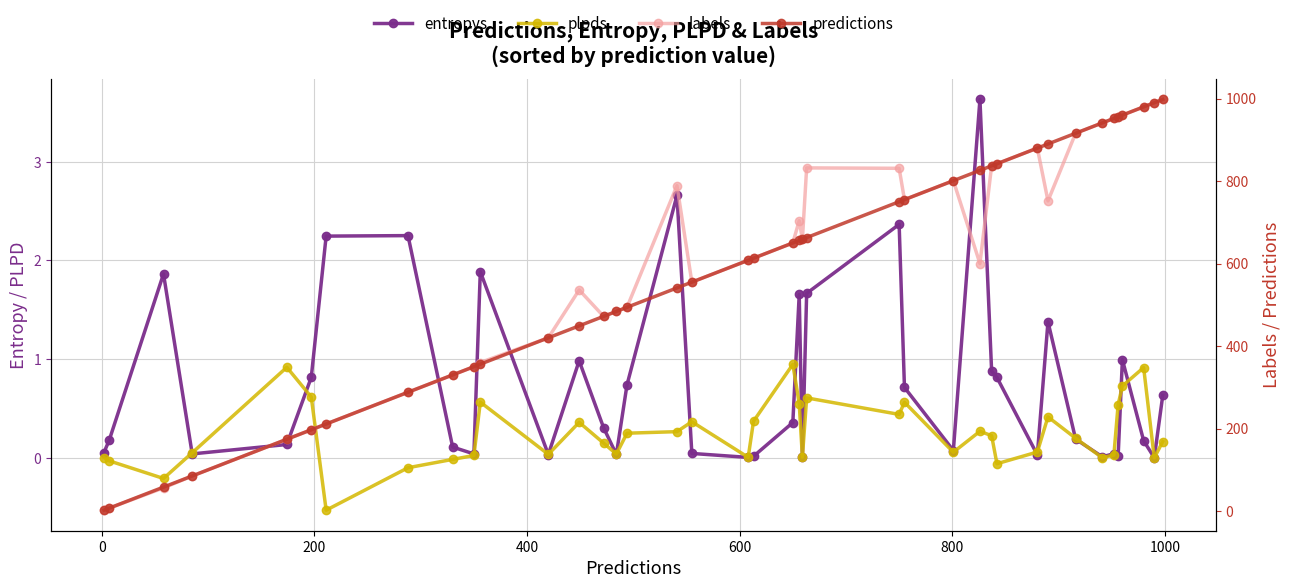

Is it true that entropys equals 0.0 at 22?

False